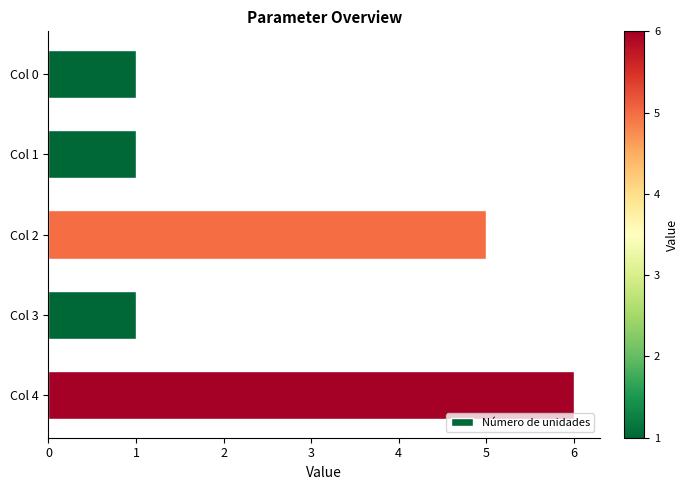

Does the chart contain stacked bars?

No